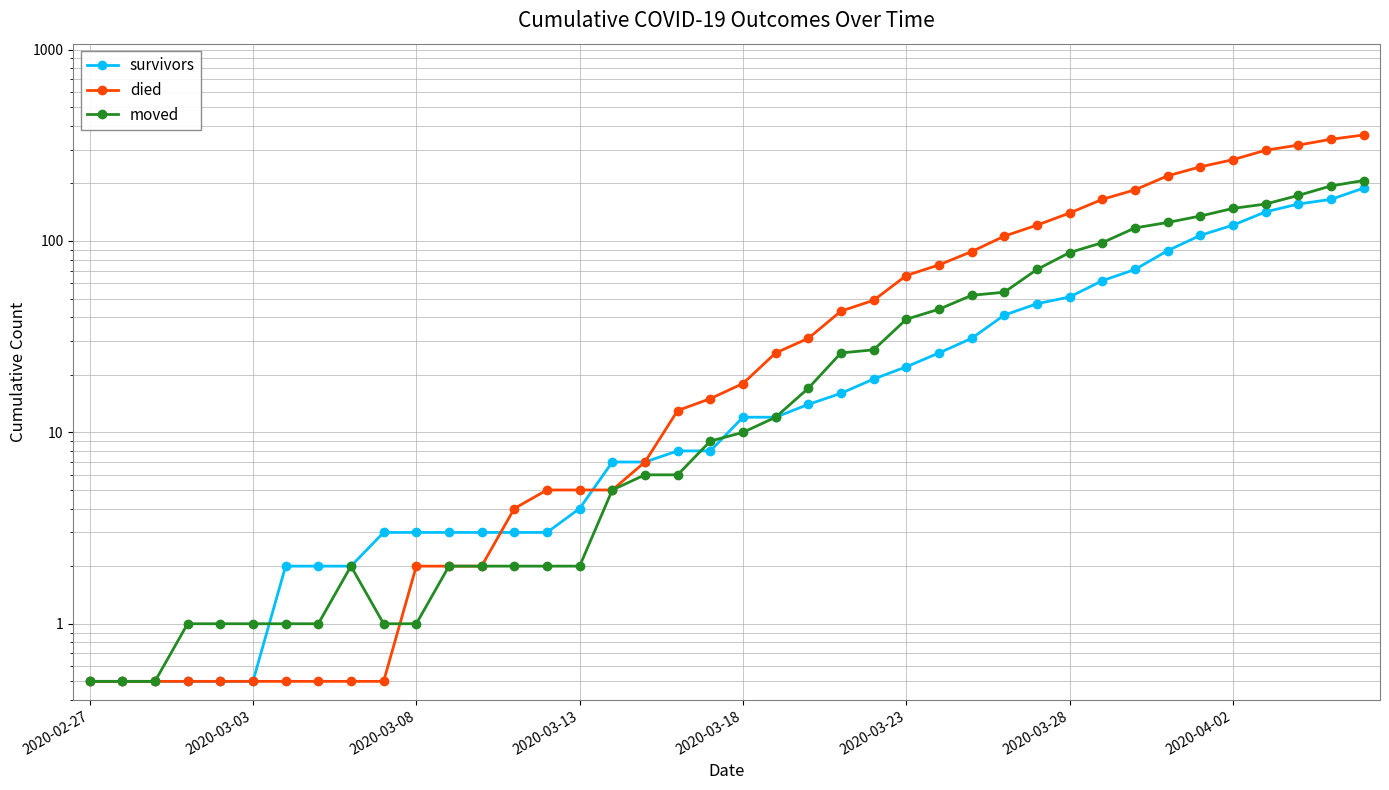

At which category does the chart reach its minimum across all series?

2020-02-27